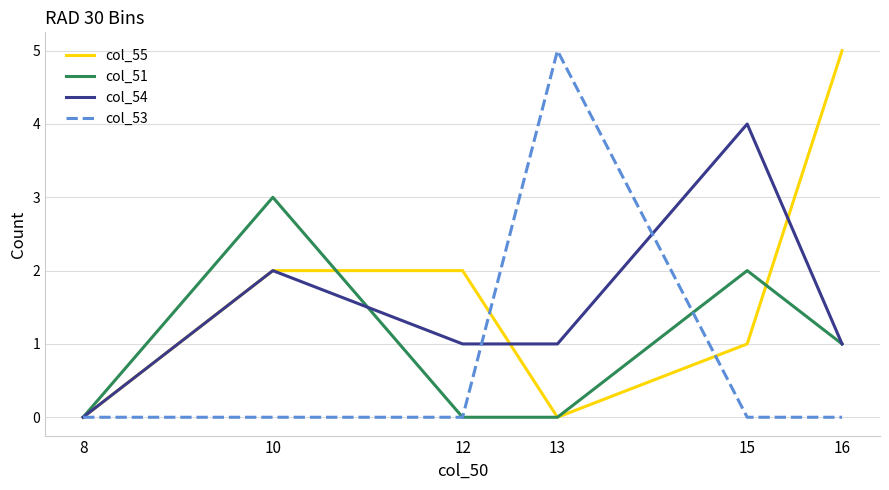

What is the spread (max minus min) of values at 15?

4